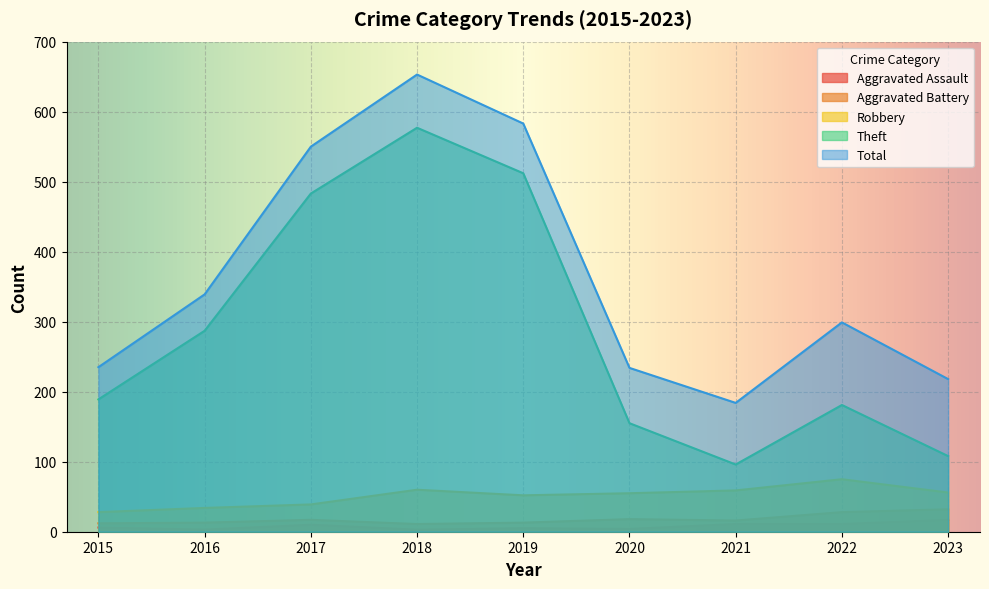

True or false: Theft and Total intersect in this chart.

False